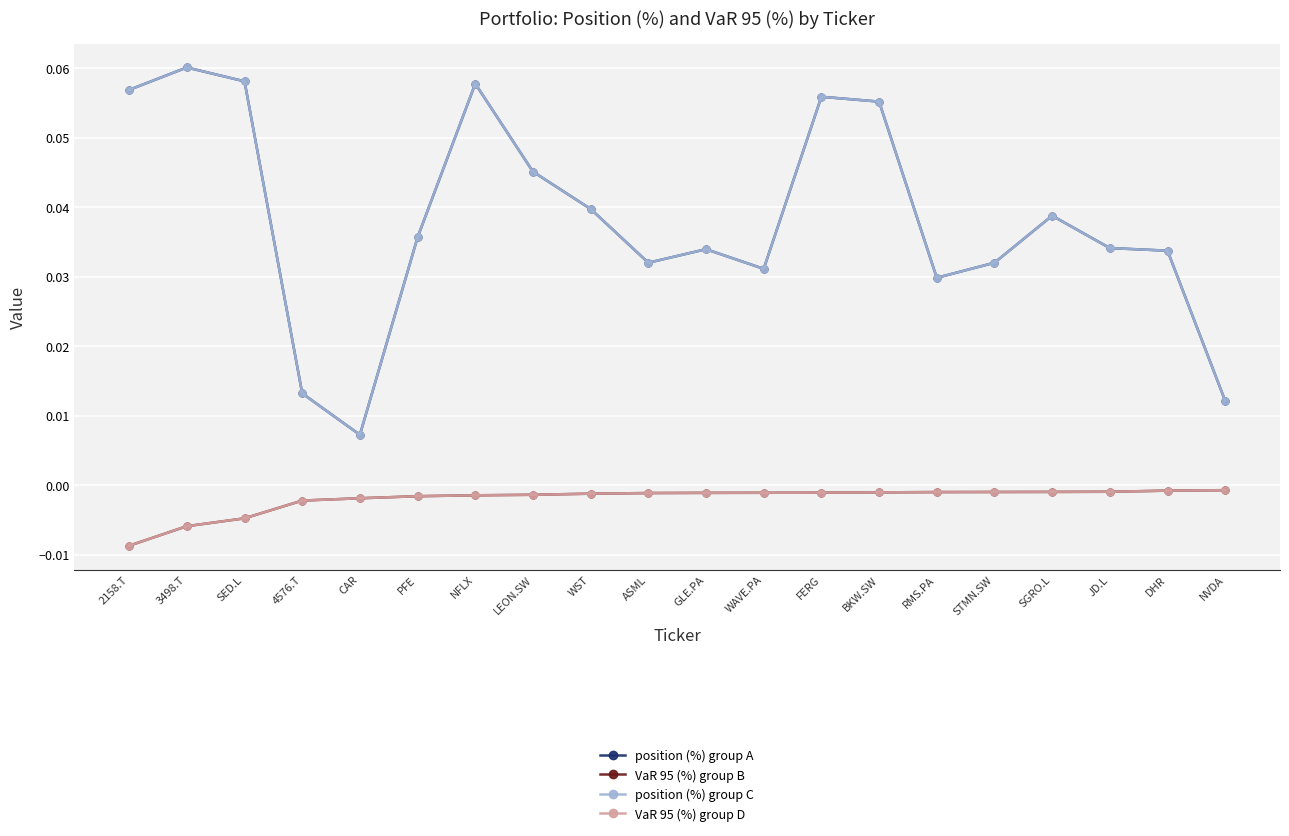

Is it true that VaR 95 (%) group D equals -0.0 at ASML?

False